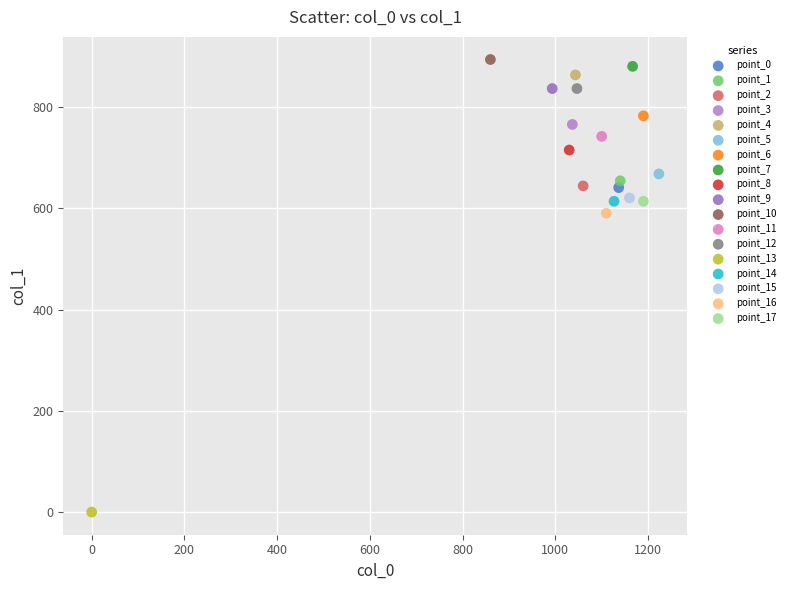

What are all the series names shown in the legend?

point_0, point_1, point_2, point_3, point_4, point_5, point_6, point_7, point_8, point_9, point_10, point_11, point_12, point_13, point_14, point_15, point_16, point_17